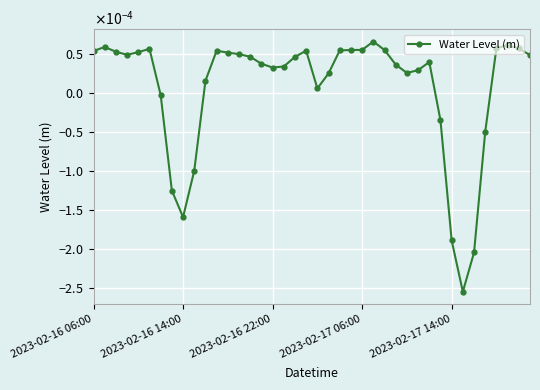

Rank the categories by value from highest to lowest.

25, 37, 2023-02-16 14:00, 36, 38, 5, 24, 23, 26, 22, 11, 19, 2023-02-16 06:00, 2023-02-16 22:00, 2023-02-17 14:00, 12, 13, 2023-02-17 06:00, 39, 14, 18, 30, 15, 27, 17, 16, 29, 28, 21, 10, 20, 6, 31, 35, 9, 7, 8, 32, 34, 33